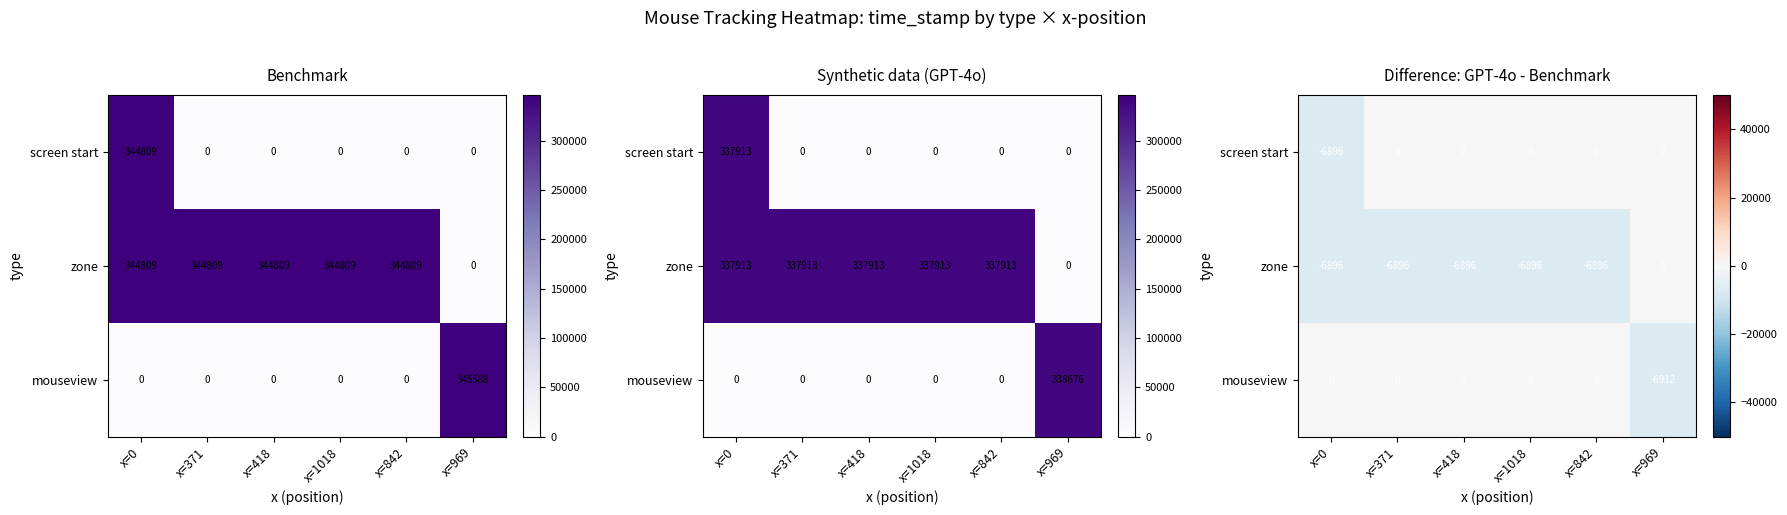

Which category has the lowest value across all series?

x=969